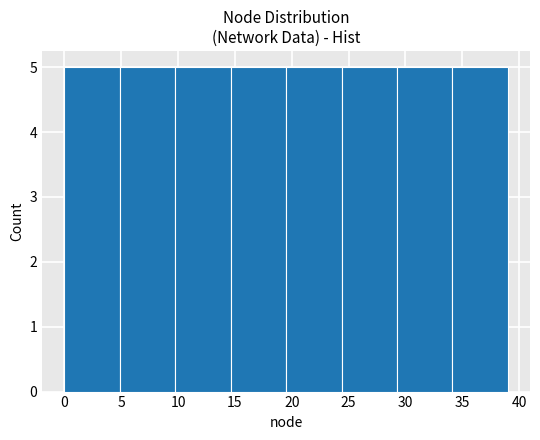

Reading left to right, transcribe this chart: for each bar, give the range it covers on the x-axis and its height. Neither the bar edges nor the heights are printed on the chart, so give them approximately, as read against the axes.

0.0 to 5.0: 5
5.0 to 10.0: 5
10.0 to 14.5: 5
14.5 to 19.5: 5
19.5 to 24.5: 5
24.5 to 29.5: 5
29.5 to 34.0: 5
34.0 to 39.0: 5